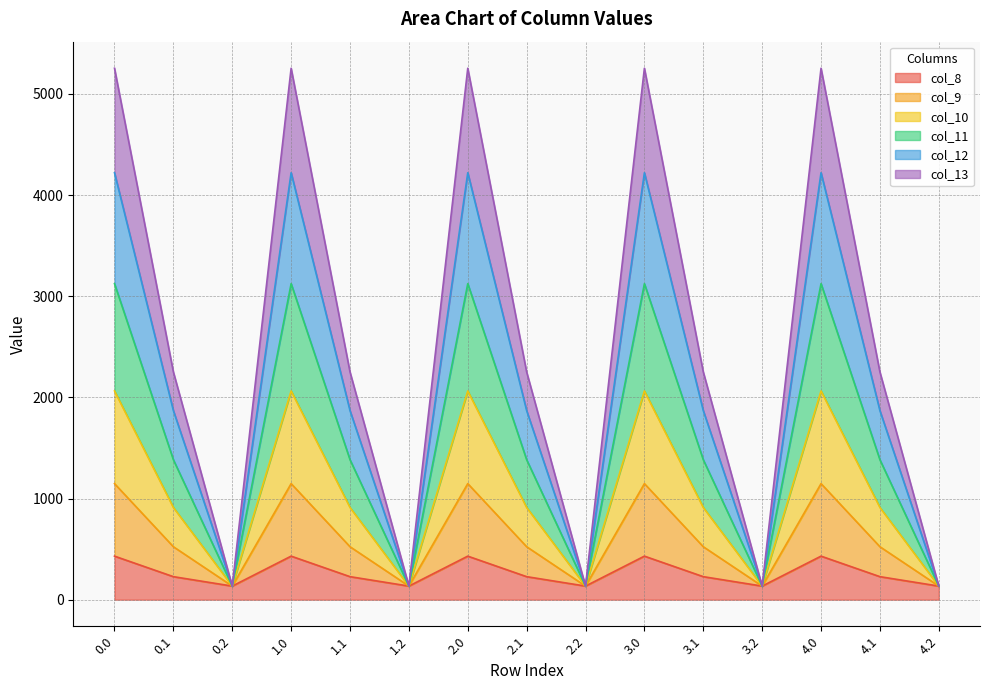

Which label corresponds to the smallest value in the chart?

0.2